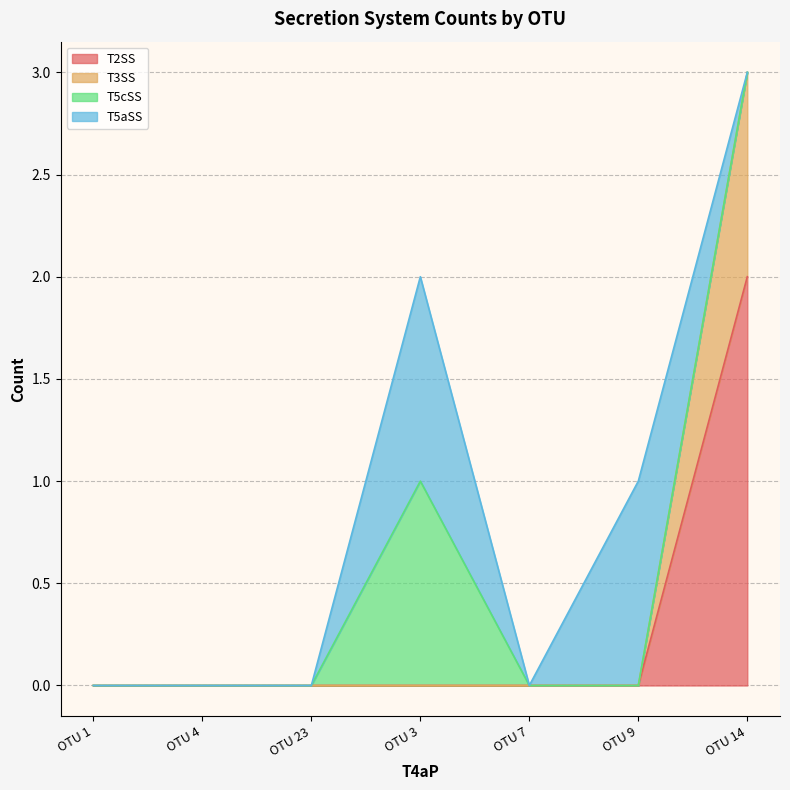

How many positive values does the T2SS series have?

1